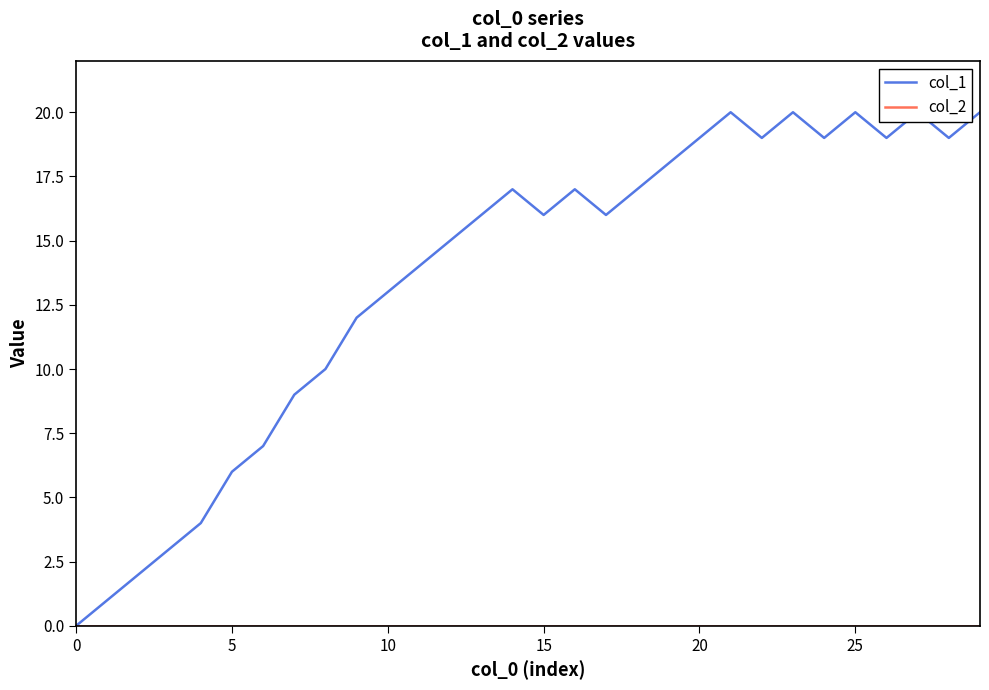

What is the average value of the col_1 series?

14